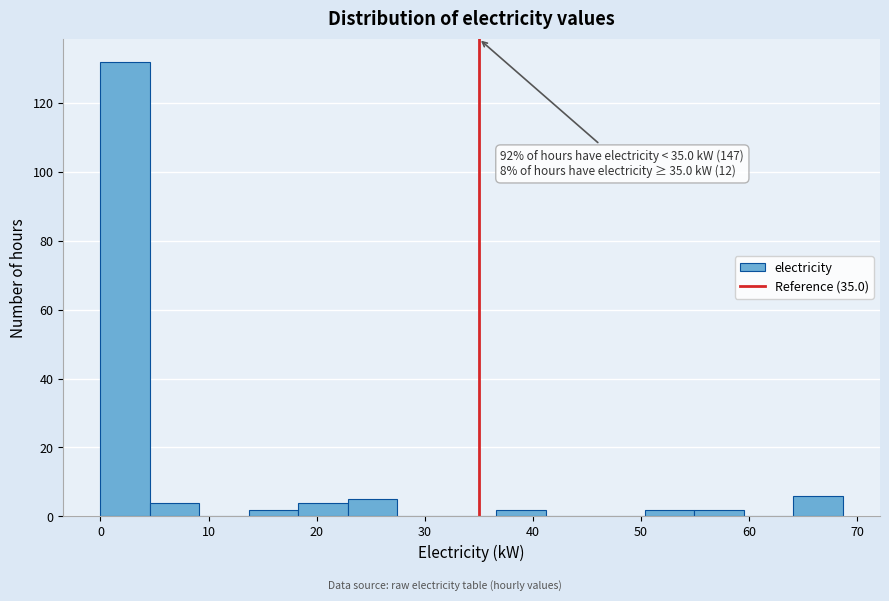

Over which range of the x-axis is the bar tallest?

0 to 5